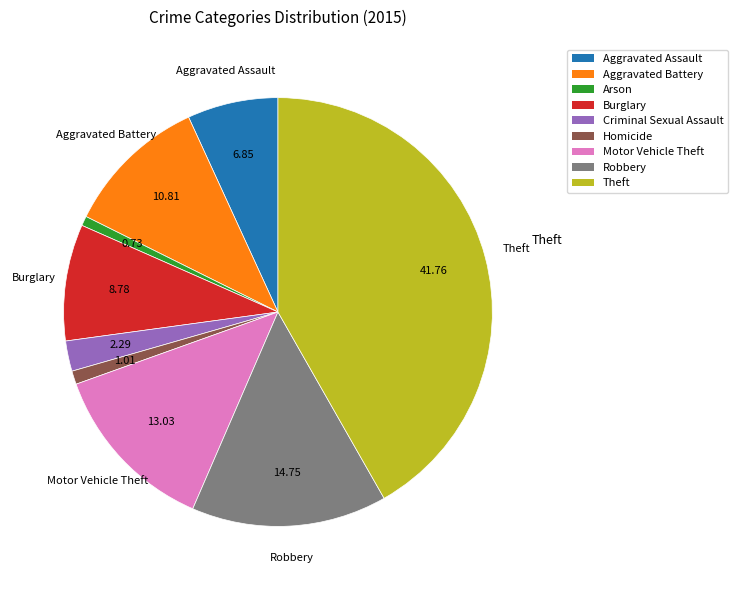

Which category has the biggest portion of the pie?

Theft